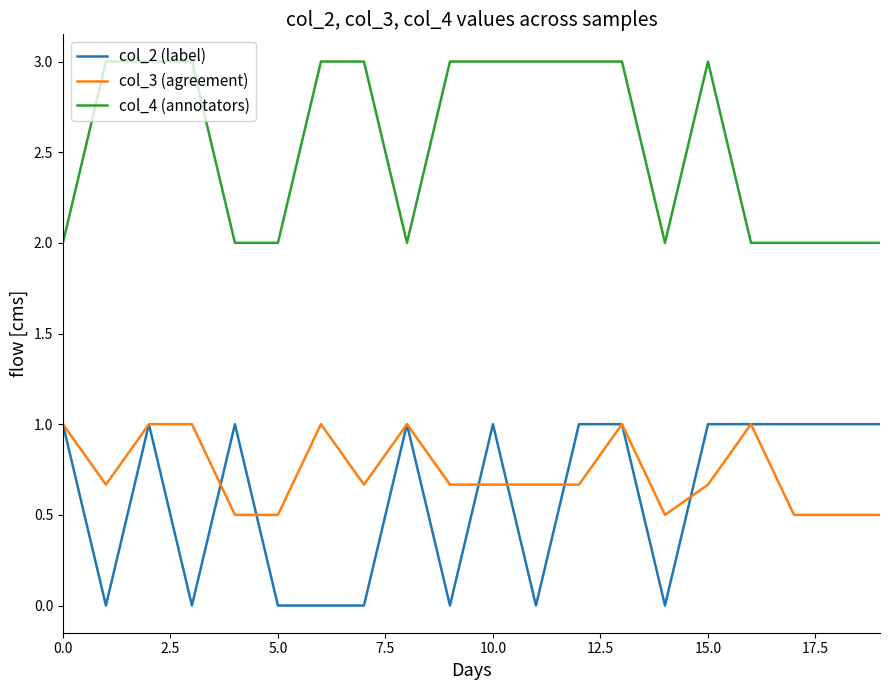

True or false: col_3 (agreement) and col_4 (annotators) intersect in this chart.

False